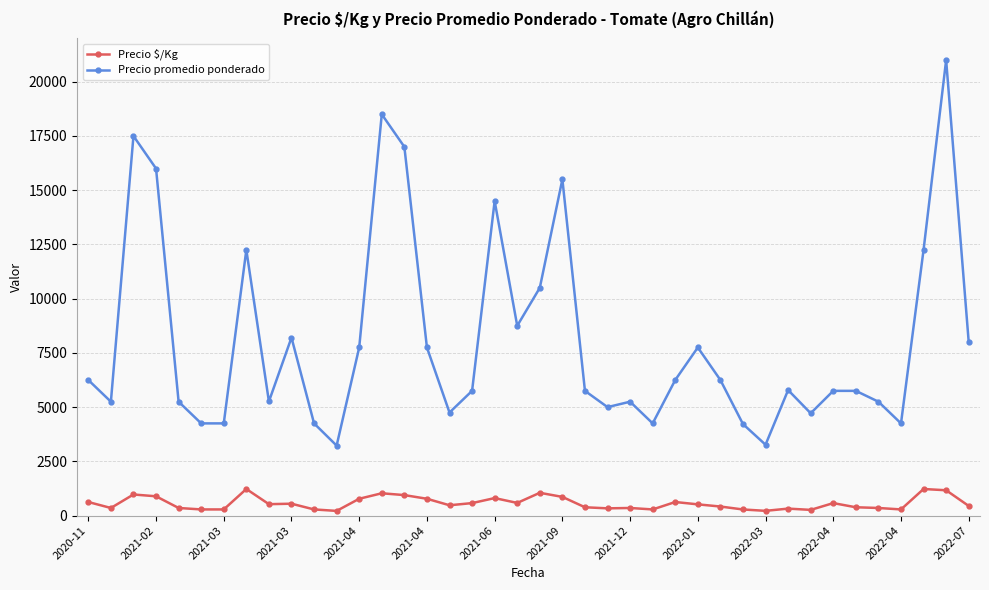

True or false: Precio $/Kg and Precio promedio ponderado cross at least once.

False